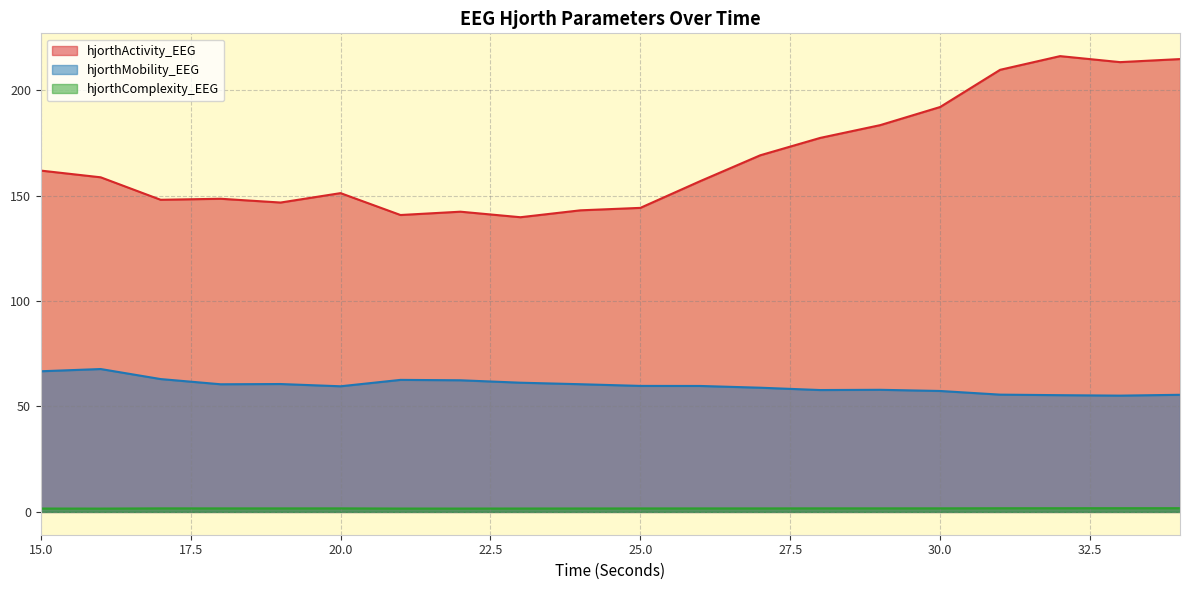

List the series in order of their peak value, highest first.

hjorthActivity_EEG, hjorthMobility_EEG, hjorthComplexity_EEG